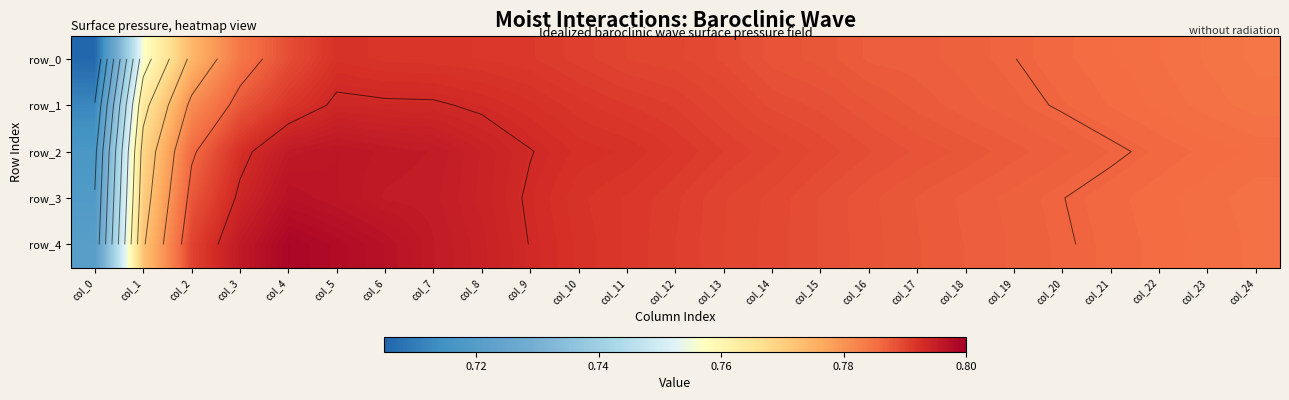

Which has a higher value, col_15 or col_7?

col_7